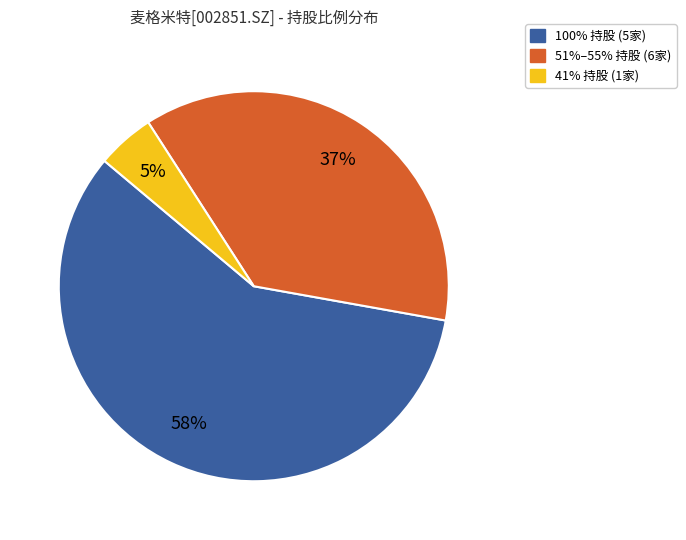

Which category has the smallest portion of the pie?

41% 持股 (1家)